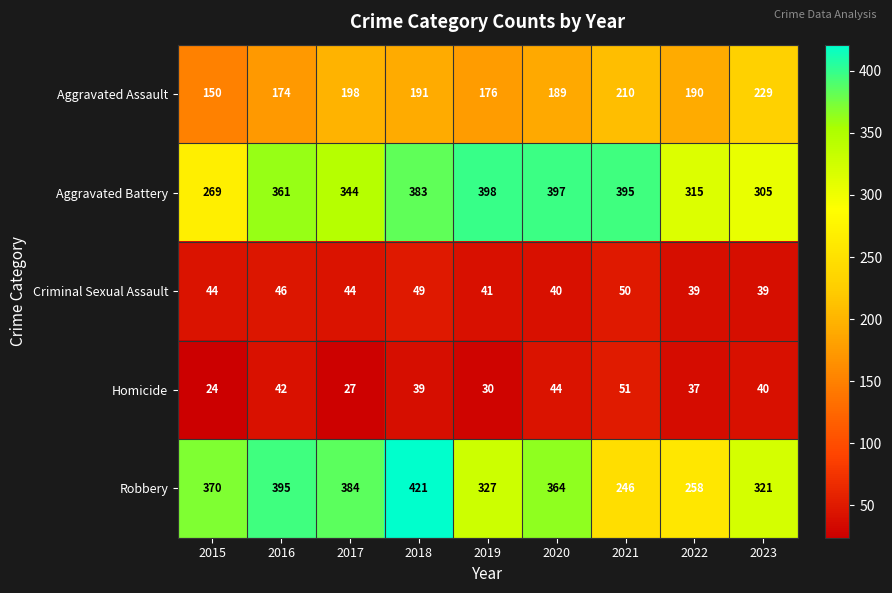

What is the difference between the highest and lowest values at 2019?

368